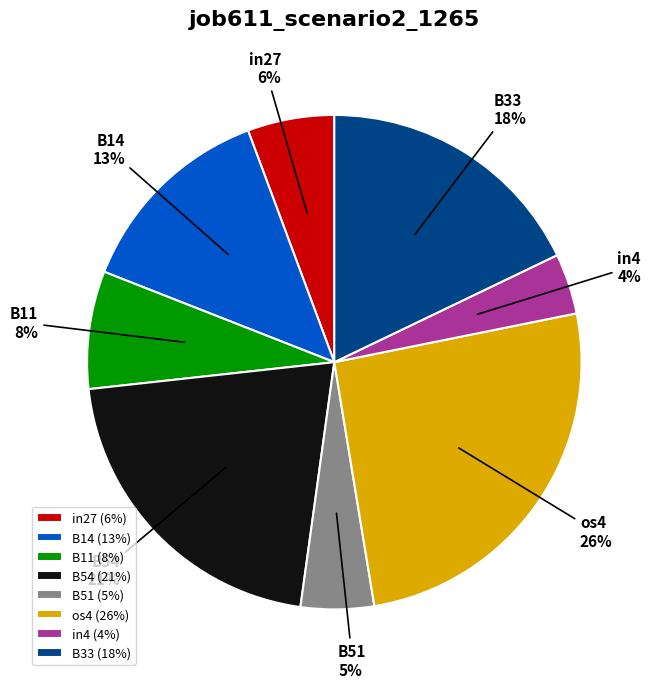

Is there a majority slice in this chart?

No